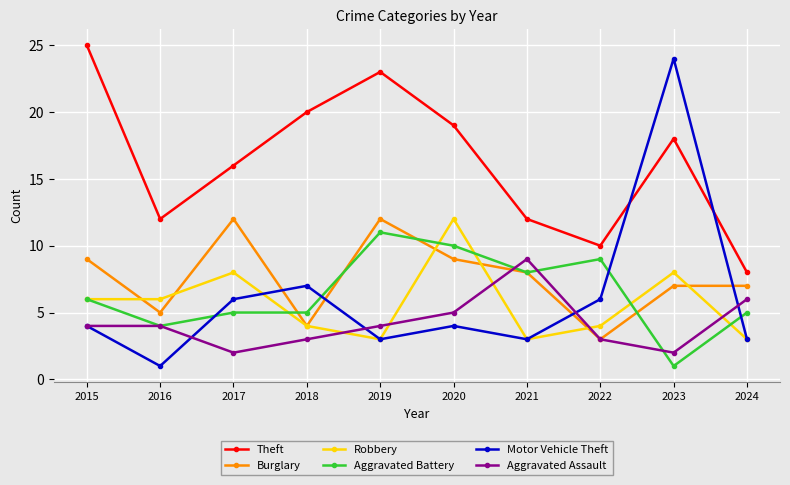

The Aggravated Assault series shows 0 at 2017. True or false?

False